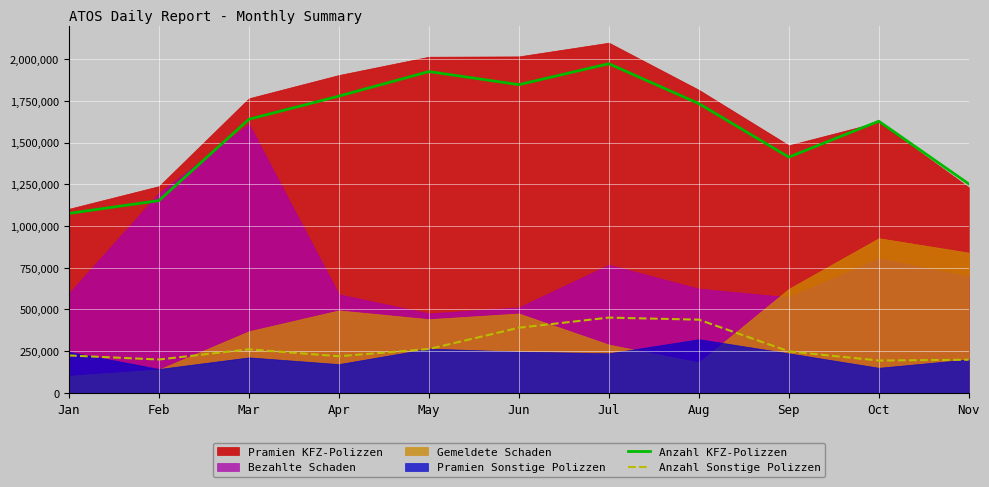

How many data points in Anzahl KFZ-Polizzen are less than 1639500?

5